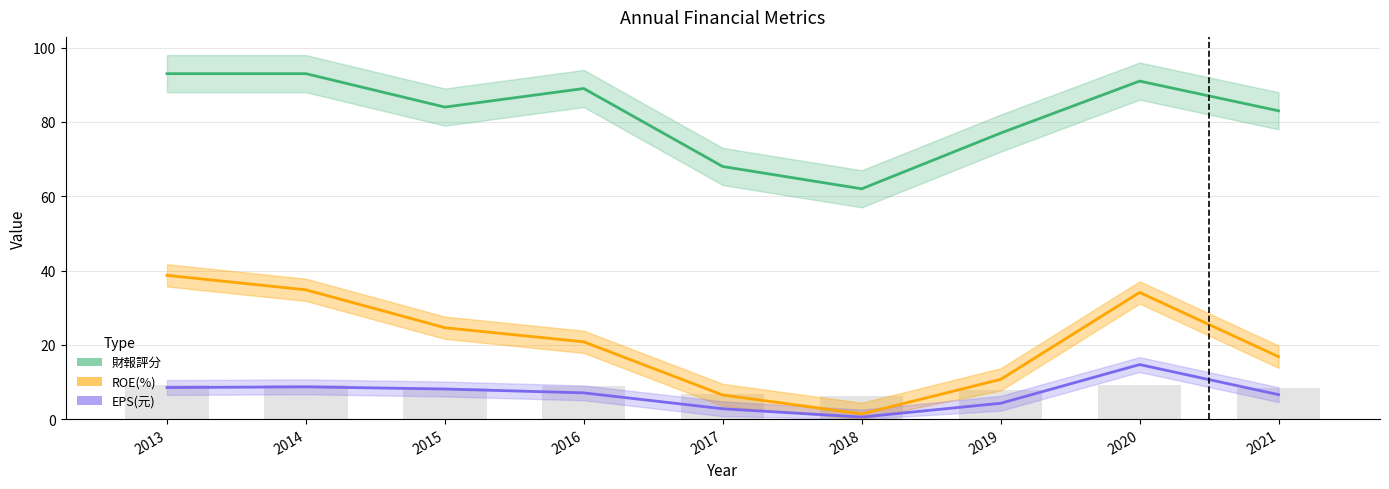

Read the ROE(%) value at 2019.

10.7